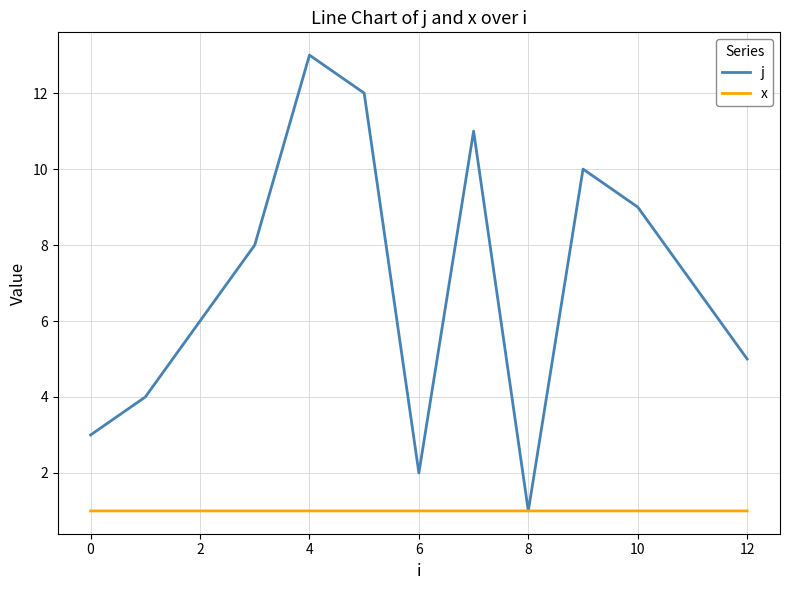

How many series are shown in this chart?

2